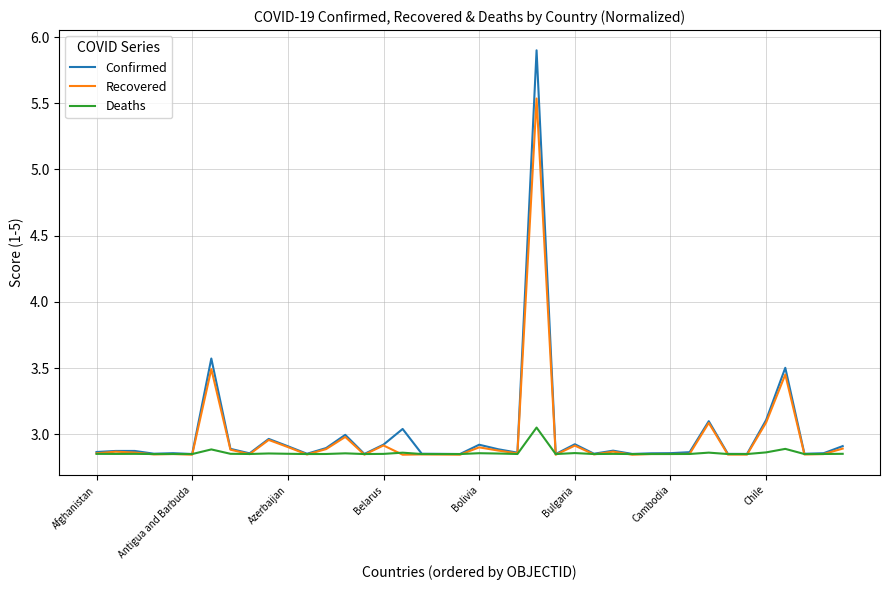

Is this an area chart (filled region under the line)?

No